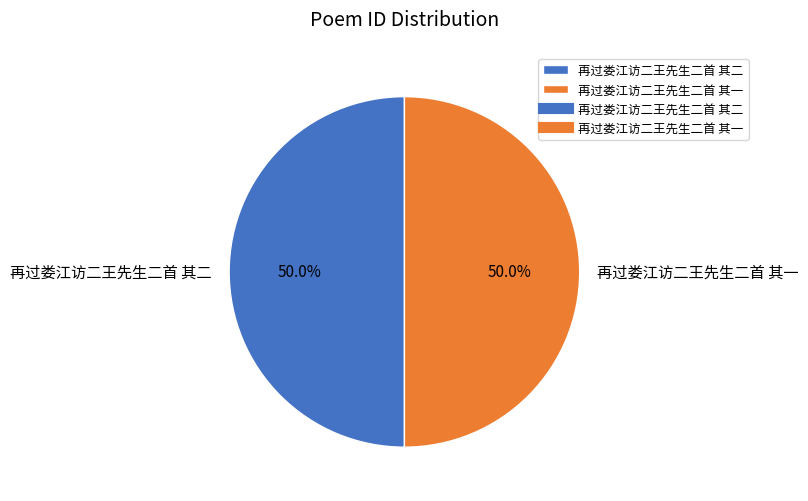

Approximately how many times larger is the value at 再过娄江访二王先生二首 其一 compared to 再过娄江访二王先生二首 其二?

1.0